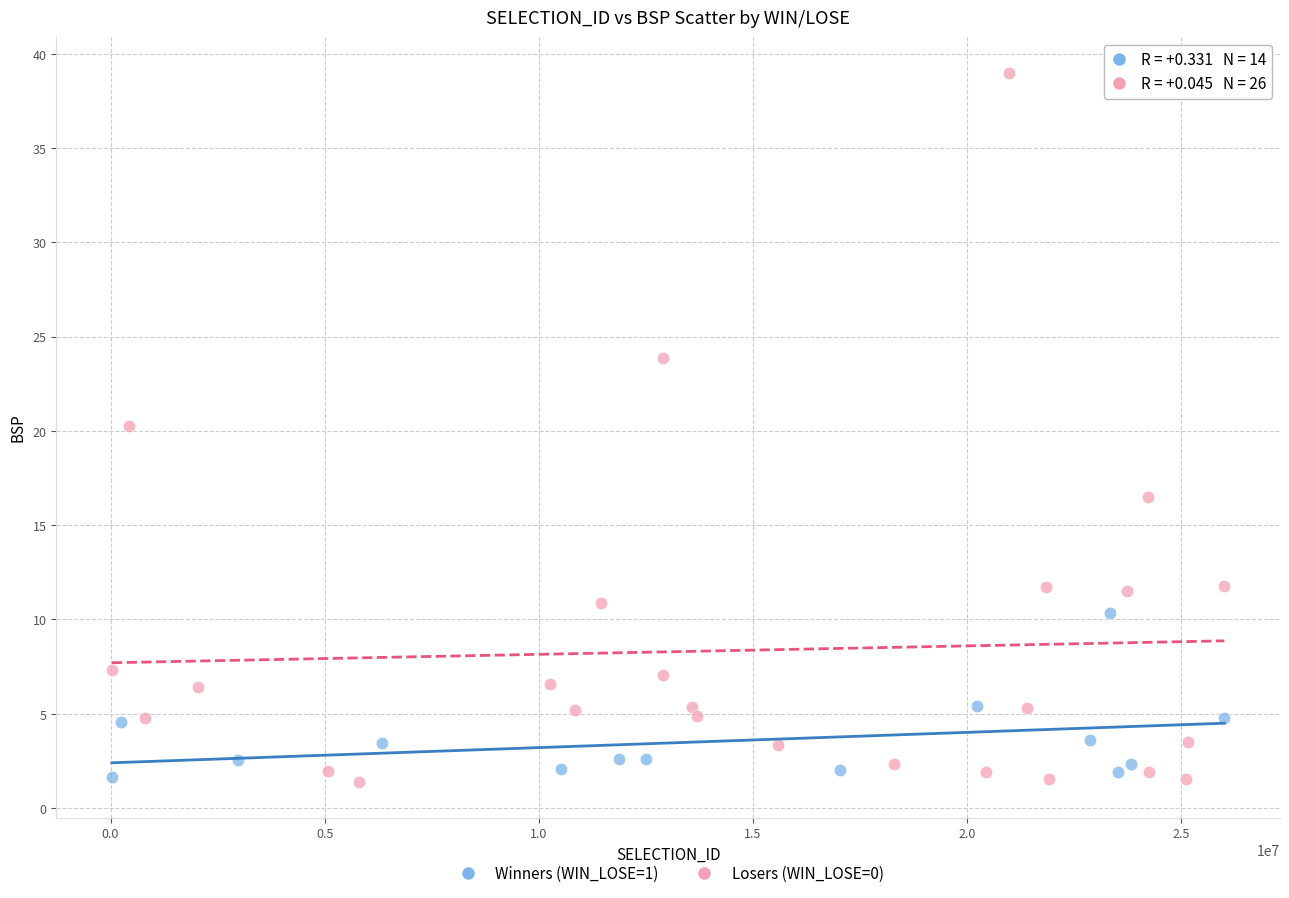

Which series has the widest spread of Y values?

Losers (WIN_LOSE=0)